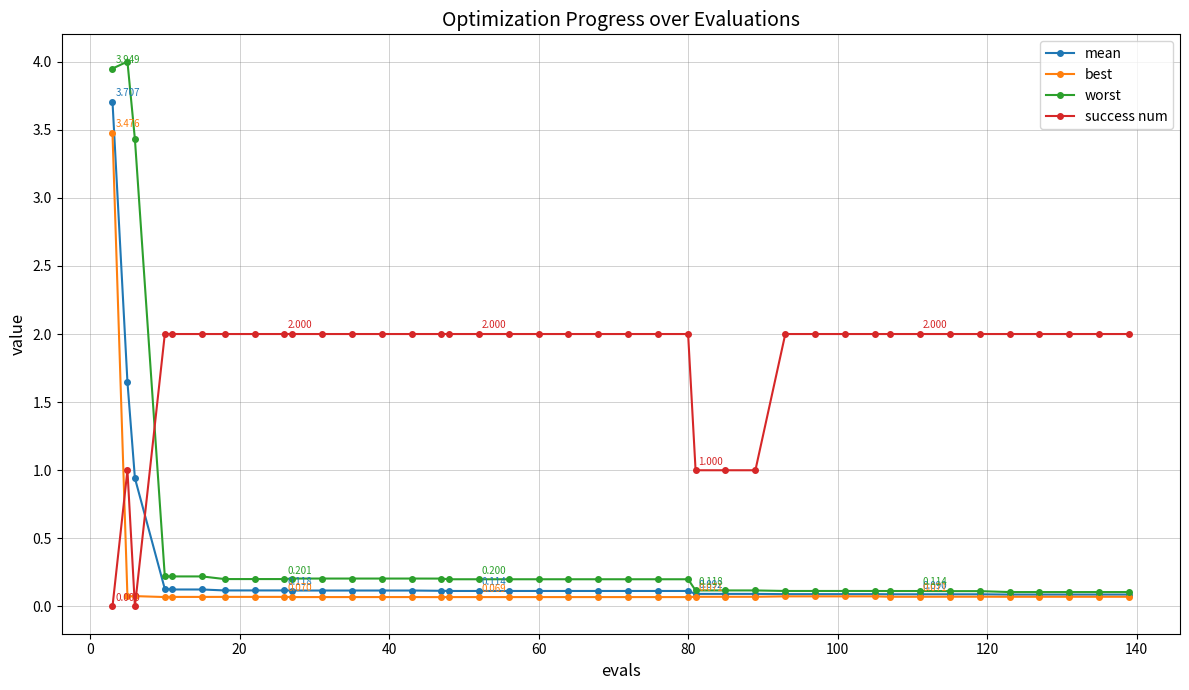

How many lines are shown in the chart?

4